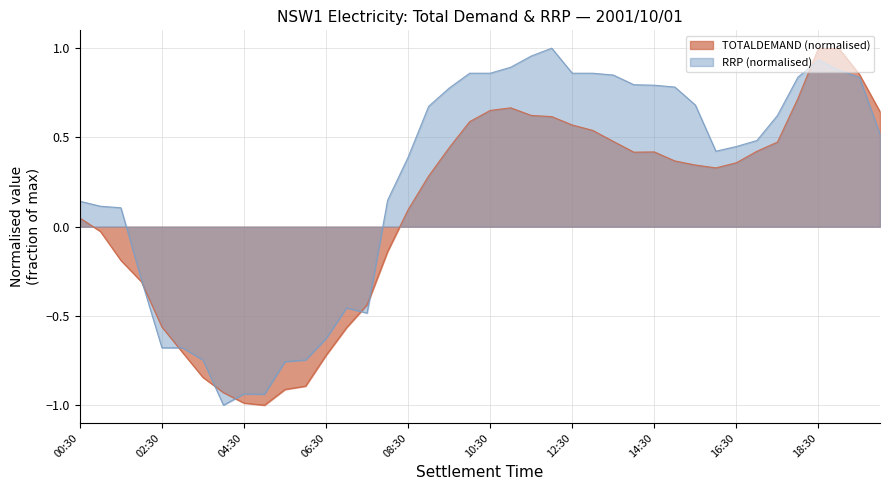

Reading right to left, extract all data points from this chart.

TOTALDEMAND: 20:00=0.6	19:30=0.9	19:00=1.0	18:30=1.0	18:00=0.7	17:30=0.5	17:00=0.4	16:30=0.4	16:00=0.3	15:30=0.3	15:00=0.4	14:30=0.4	14:00=0.4	13:30=0.5	13:00=0.5	12:30=0.6	12:00=0.6	11:30=0.6	11:00=0.7	10:30=0.7	10:00=0.6	09:30=0.4	09:00=0.3	08:30=0.1	08:00=-0.1	07:30=-0.4	07:00=-0.6	06:30=-0.7	06:00=-0.9	05:30=-0.9	05:00=-1.0	04:30=-1.0	04:00=-0.9	03:30=-0.8	03:00=-0.7	02:30=-0.6	02:00=-0.3	01:30=-0.2	01:00=-0.0	00:30=0.0
RRP: 20:00=0.5	19:30=0.8	19:00=0.9	18:30=0.9	18:00=0.8	17:30=0.6	17:00=0.5	16:30=0.4	16:00=0.4	15:30=0.7	15:00=0.8	14:30=0.8	14:00=0.8	13:30=0.8	13:00=0.9	12:30=0.9	12:00=1.0	11:30=1.0	11:00=0.9	10:30=0.9	10:00=0.9	09:30=0.8	09:00=0.7	08:30=0.4	08:00=0.1	07:30=-0.5	07:00=-0.5	06:30=-0.6	06:00=-0.7	05:30=-0.8	05:00=-0.9	04:30=-0.9	04:00=-1.0	03:30=-0.7	03:00=-0.7	02:30=-0.7	02:00=-0.3	01:30=0.1	01:00=0.1	00:30=0.1